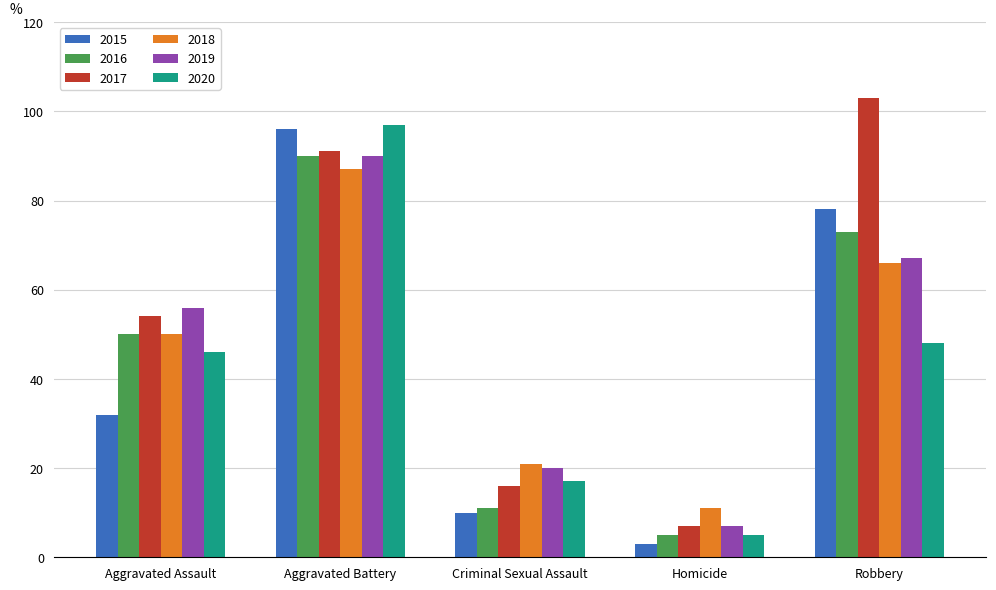

What is the minimum value shown in the chart?

3